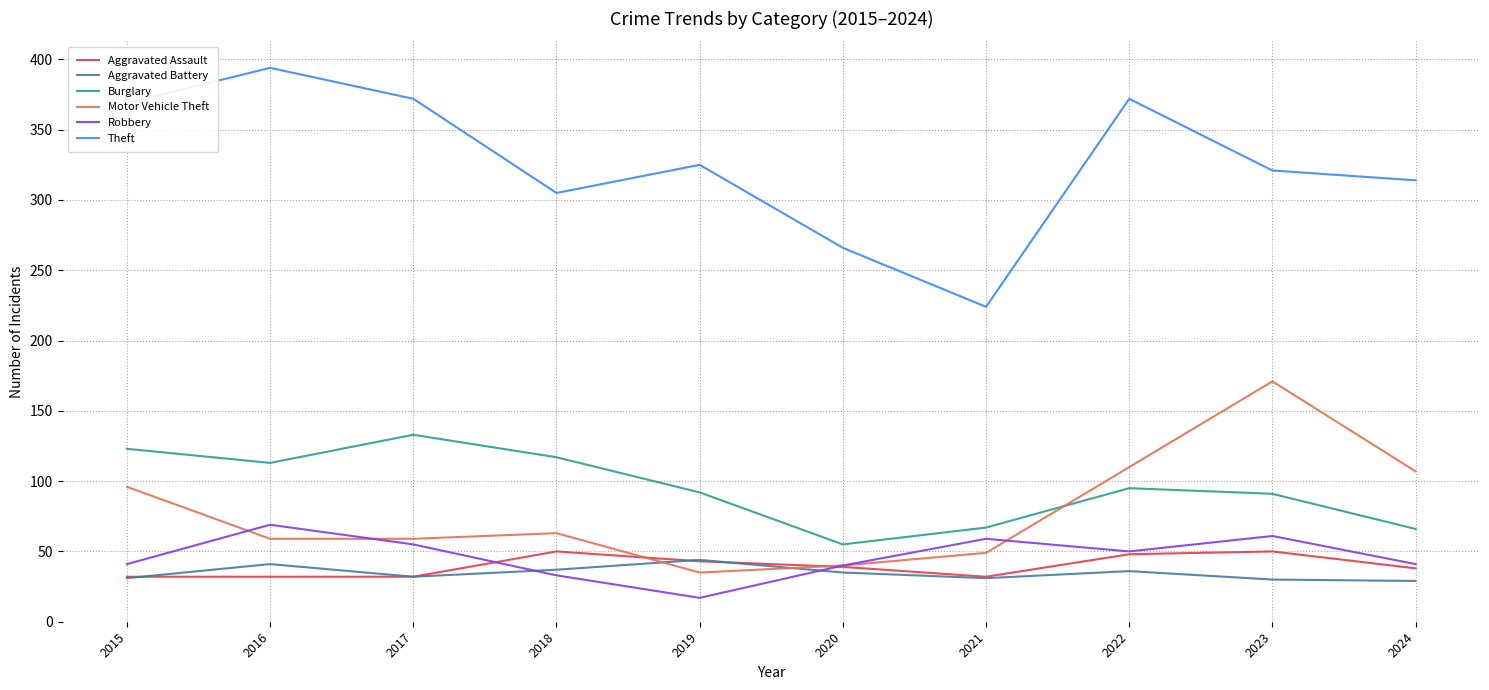

True or false: Burglary and Robbery cross at least once.

False